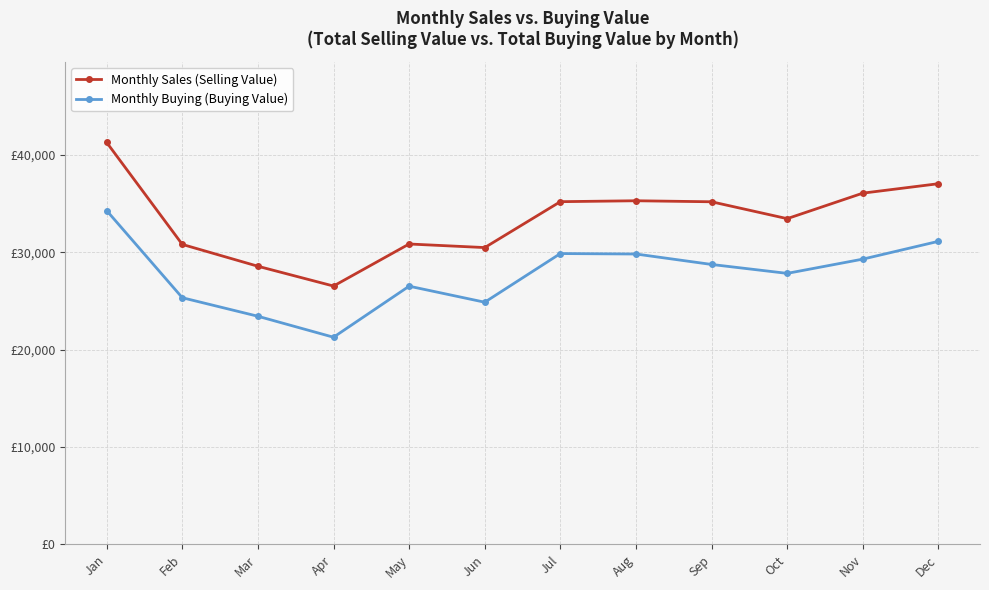

What is the value of the Monthly Sales (Selling Value) point at the 10th from the left?

33463.7